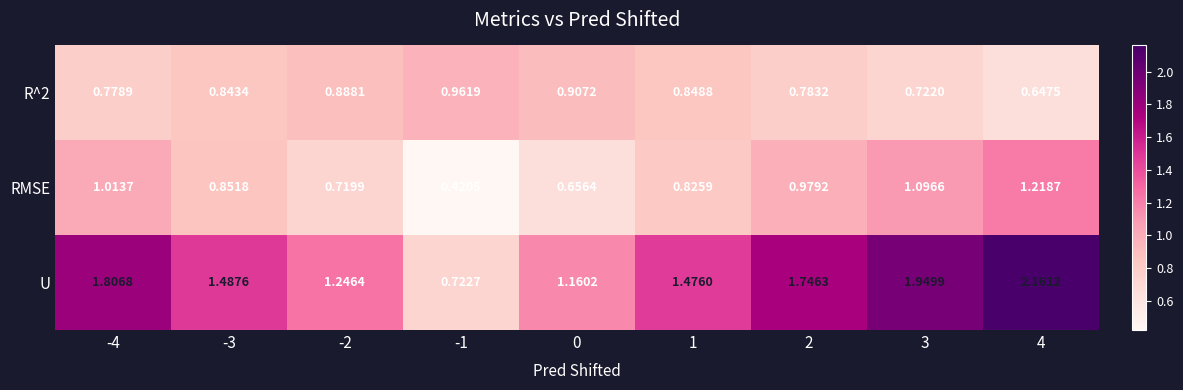

Is the value of U at -3 greater than the value of RMSE at -1?

Yes